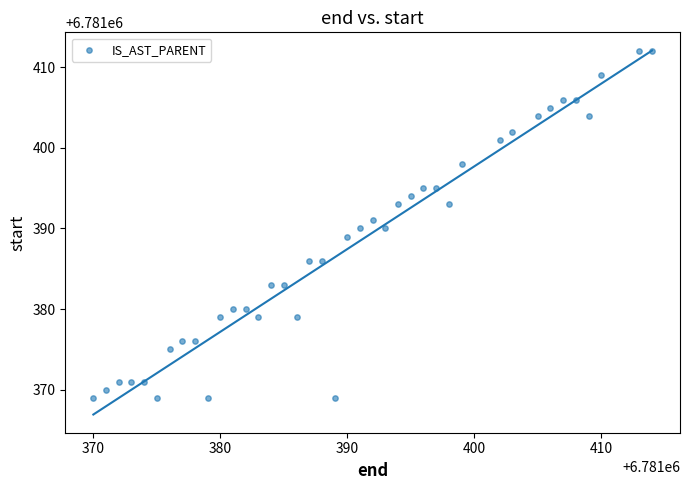

What is the range of X values (max minus min)?

44